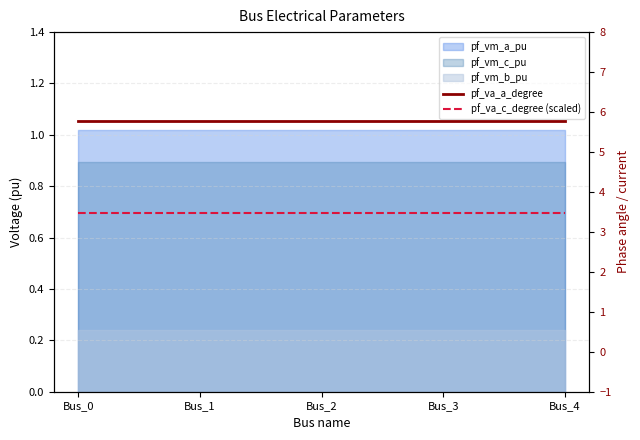

The pf_va_a_degree series shows 5.8 at Bus_0. True or false?

True